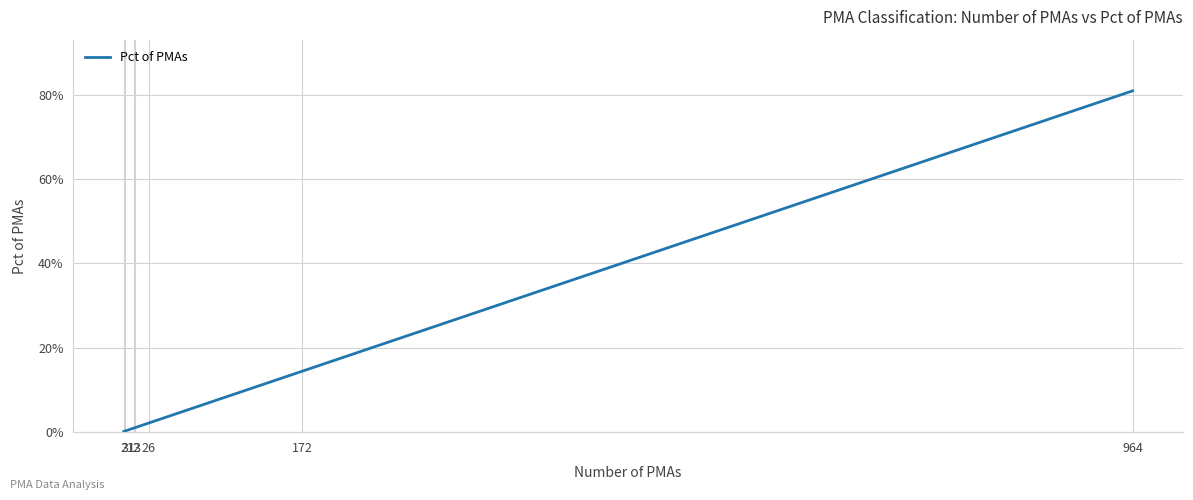

The value at 2 is 0.0. True or false?

True